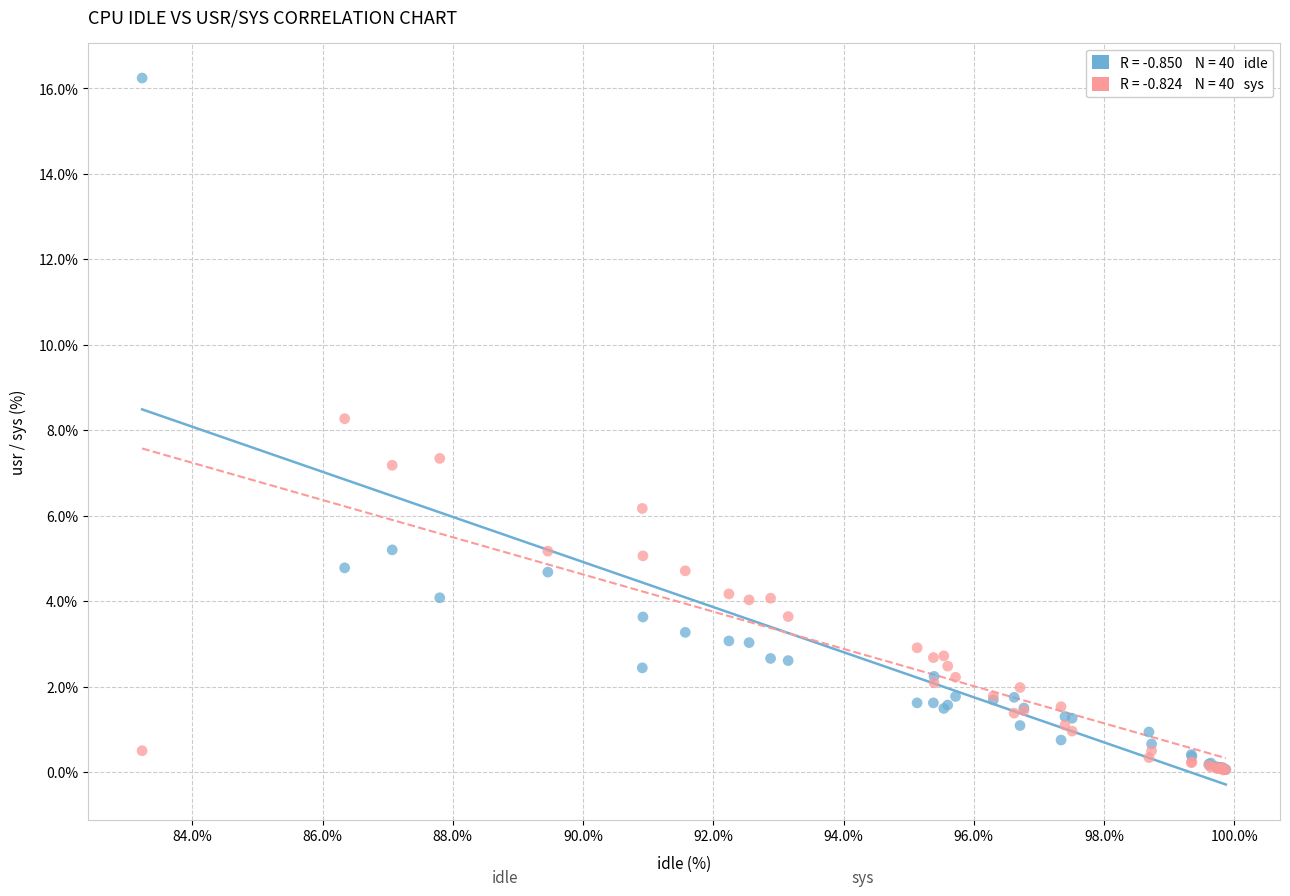

Across all series, what Y value is closest to 8?

8.3